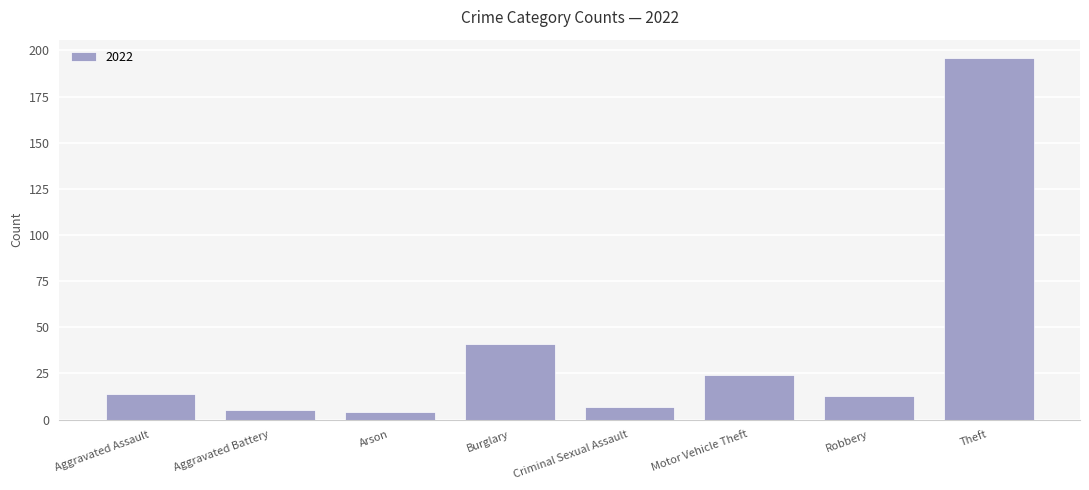

The value at Theft is 73. True or false?

False